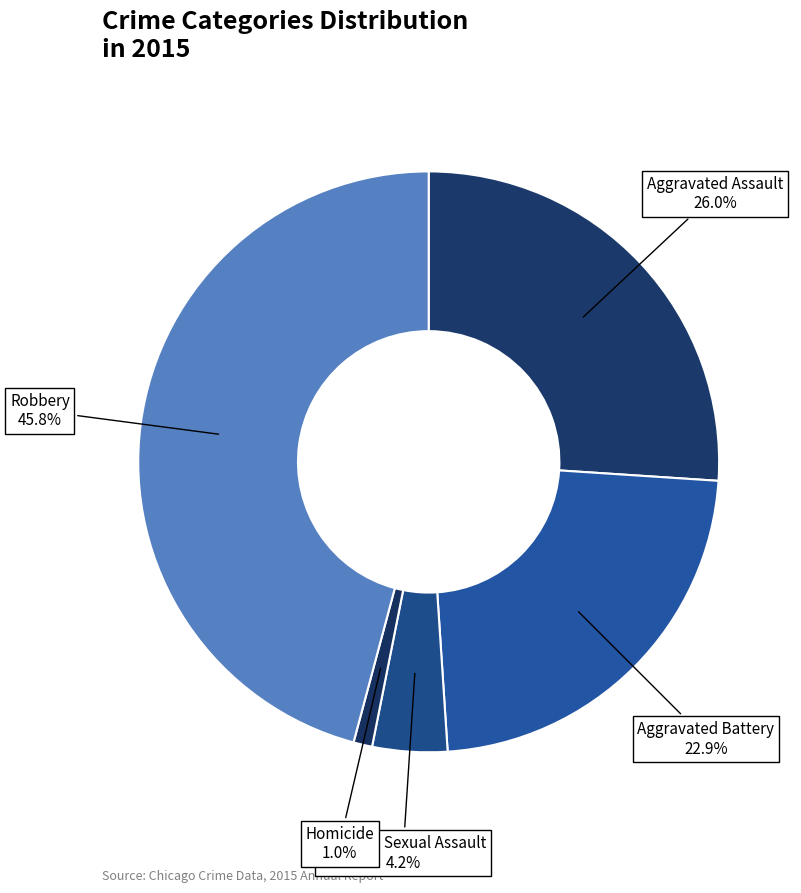

The Aggravated Battery slice represents 11% of the pie. True or false?

False